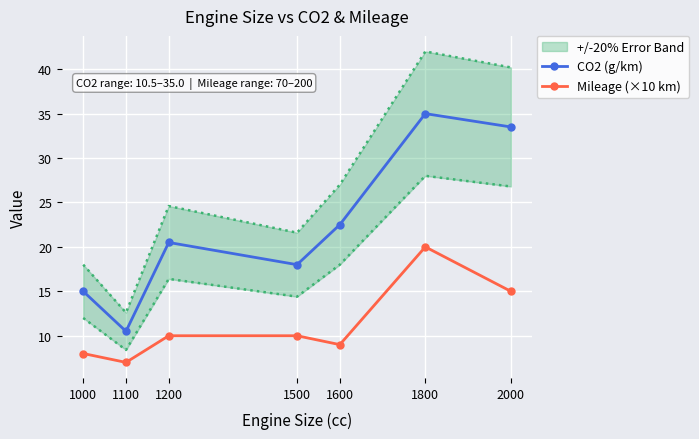

What is the minimum value shown in the chart?

7.0